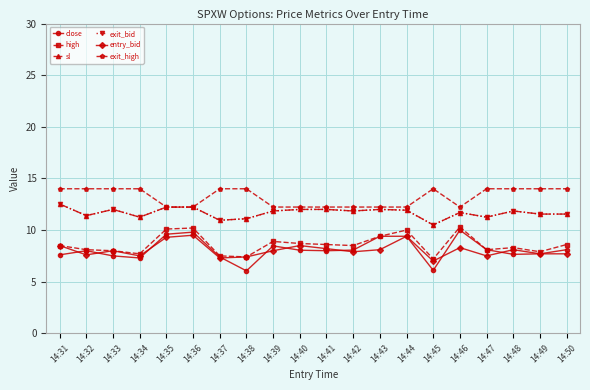

Where do entry_bid and close first cross each other?

14:31 and 14:32